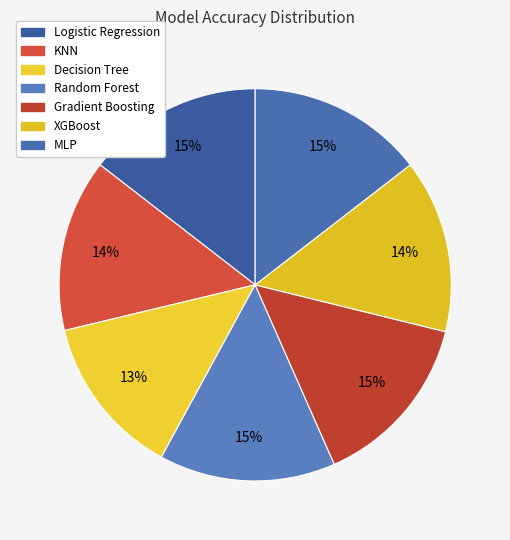

Which category has the biggest portion of the pie?

Gradient Boosting